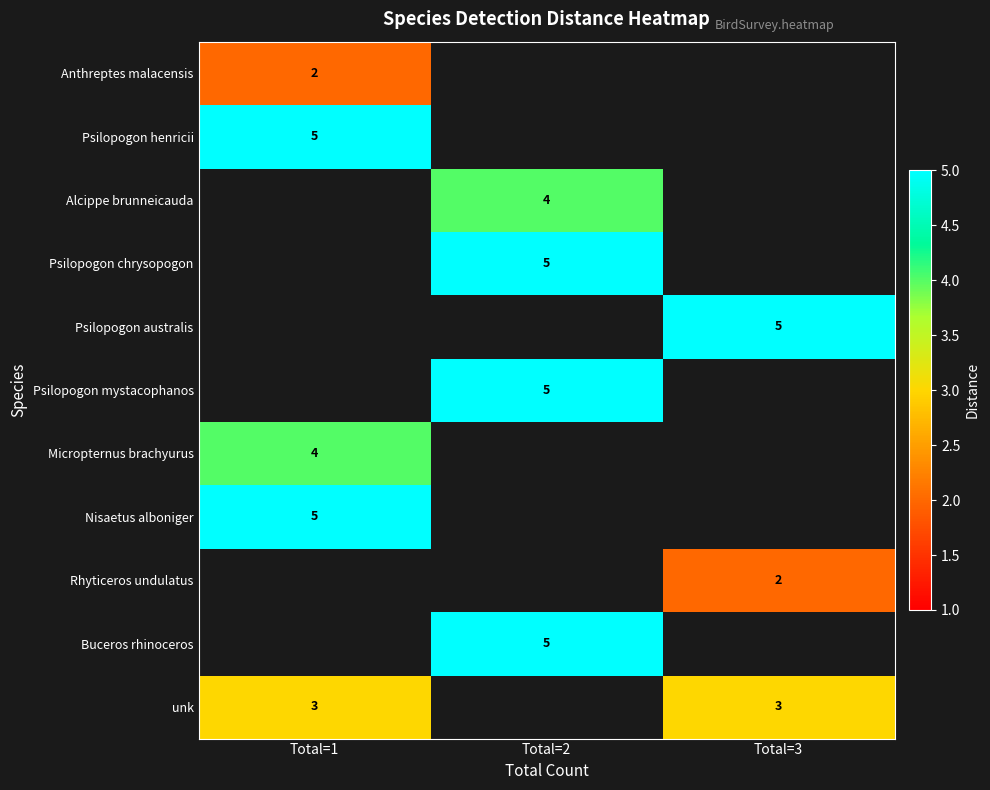

The Buceros rhinoceros series shows 5 at Total=2. True or false?

True